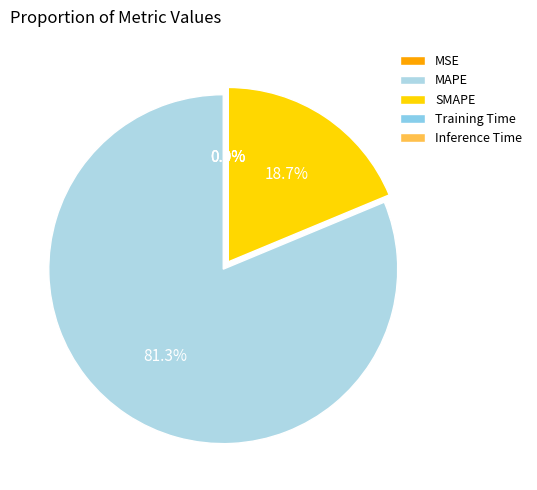

To the nearest percent, what percentage of the pie is MAPE?

81%